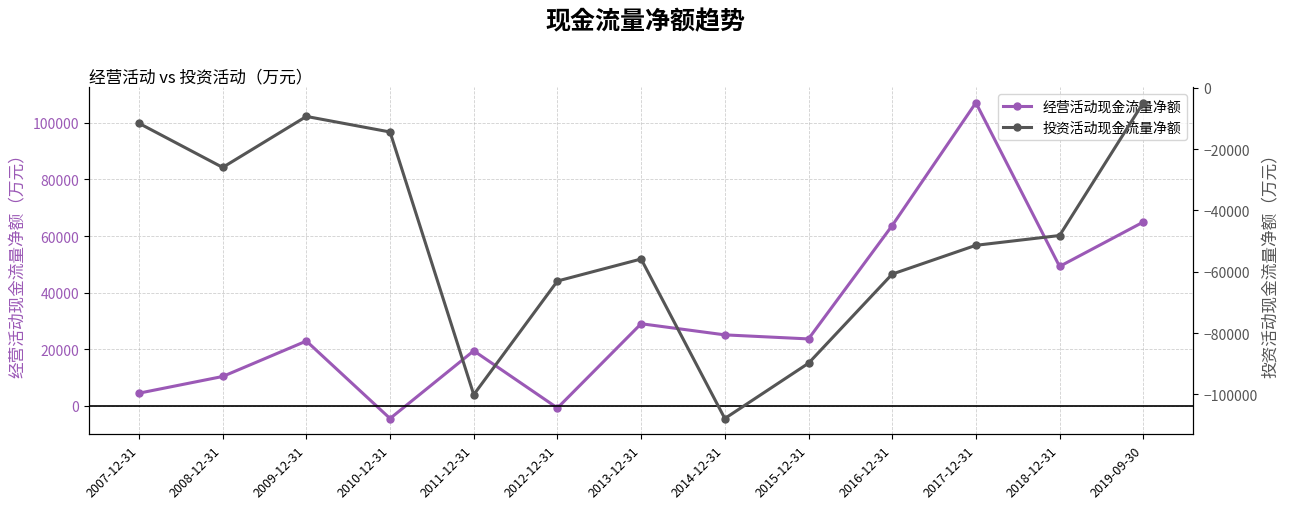

How many distinct data groups are displayed?

2